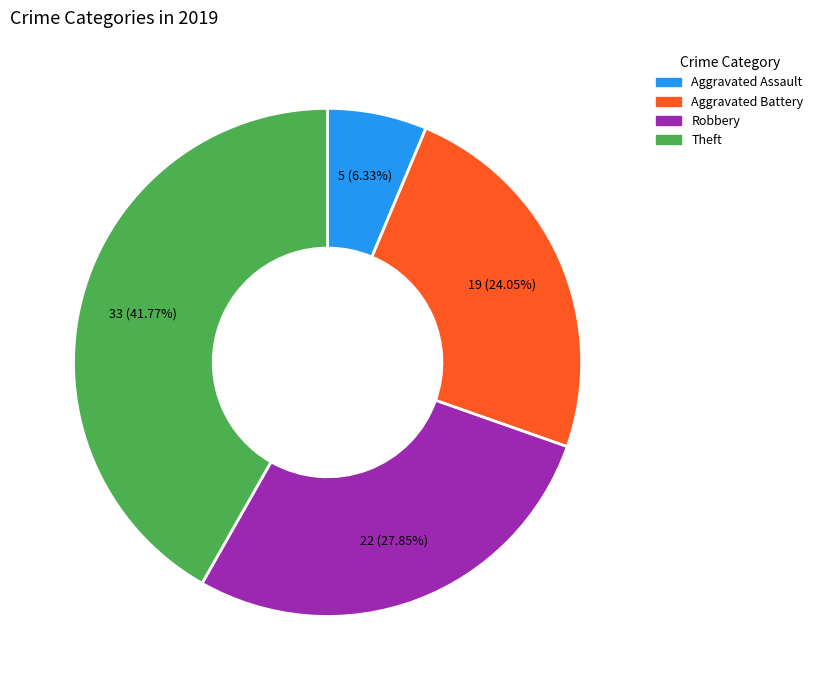

How many segments does this pie chart have?

4